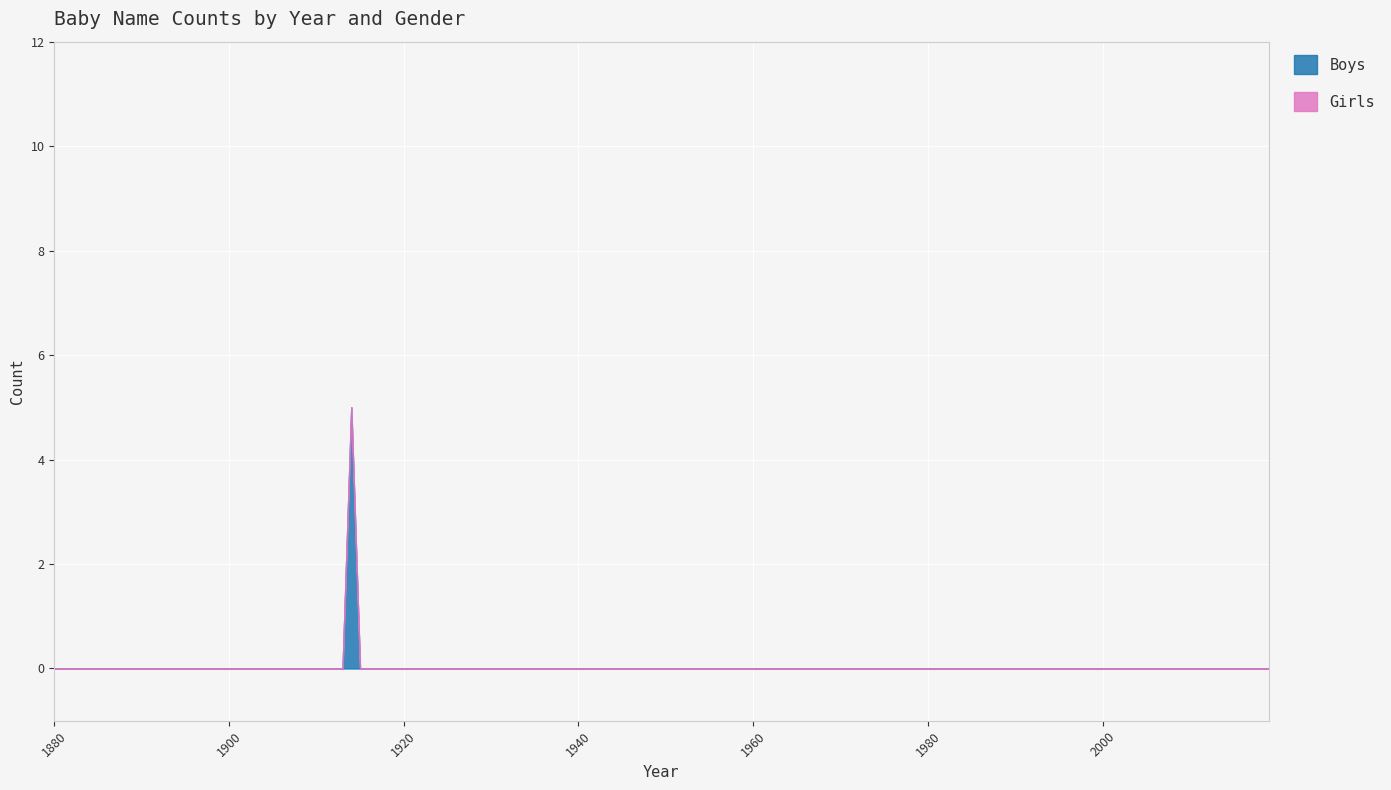

Is it true that Boys equals 0 at 1910?

True